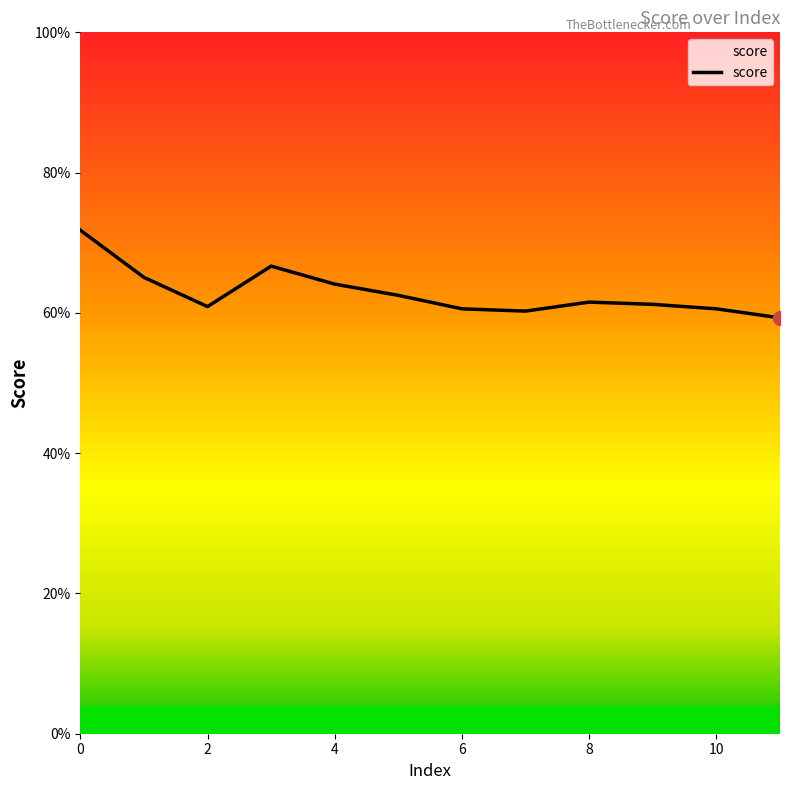

True or false: the data has more than 2 interior local peaks.

False